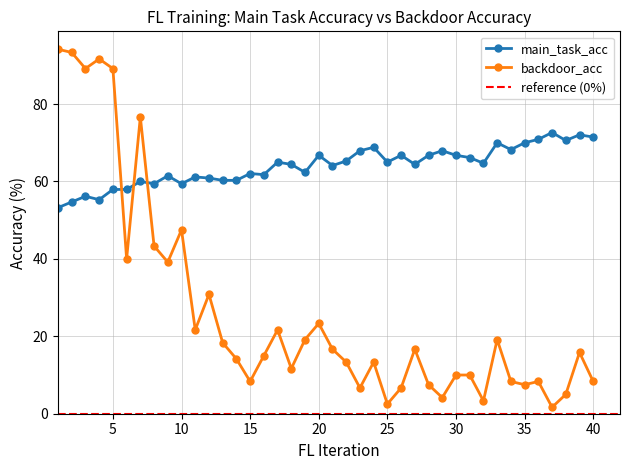

Reading left to right, transcribe all the data shown in this chart.

main_task_acc: 1=53.2	2=54.7	3=56.2	4=55.3	5=57.9	6=57.9	7=60.0	8=59.4	9=61.5	10=59.4	11=61.2	12=60.9	13=60.3	14=60.3	15=62.1	16=61.8	17=65.0	18=64.4	19=62.4	20=66.8	21=64.1	22=65.3	23=67.9	24=68.8	25=65.0	26=66.8	27=64.4	28=66.8	29=67.9	30=66.8	31=66.2	32=64.7	33=70.0	34=68.2	35=70.0	36=70.9	37=72.6	38=70.6	39=72.1	40=71.5
backdoor_acc: 1=94.2	2=93.3	3=89.2	4=91.7	5=89.2	6=40.0	7=76.7	8=43.3	9=39.2	10=47.5	11=21.7	12=30.8	13=18.3	14=14.2	15=8.3	16=15.0	17=21.7	18=11.7	19=19.2	20=23.3	21=16.7	22=13.3	23=6.7	24=13.3	25=2.5	26=6.7	27=16.7	28=7.5	29=4.2	30=10.0	31=10.0	32=3.3	33=19.2	34=8.3	35=7.5	36=8.3	37=1.7	38=5.0	39=15.8	40=8.3